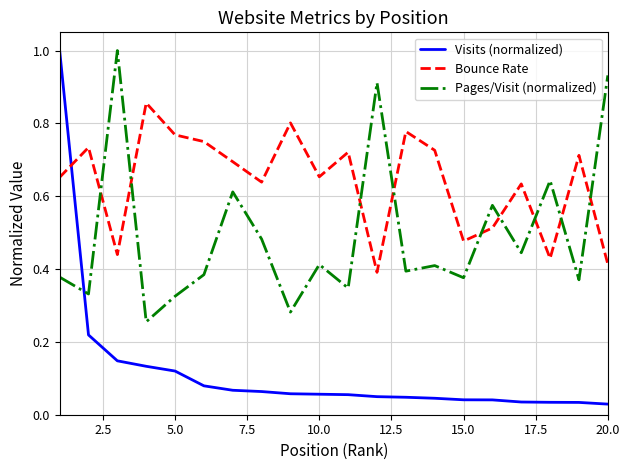

How many times do Visits (normalized) and Bounce Rate cross each other?

1